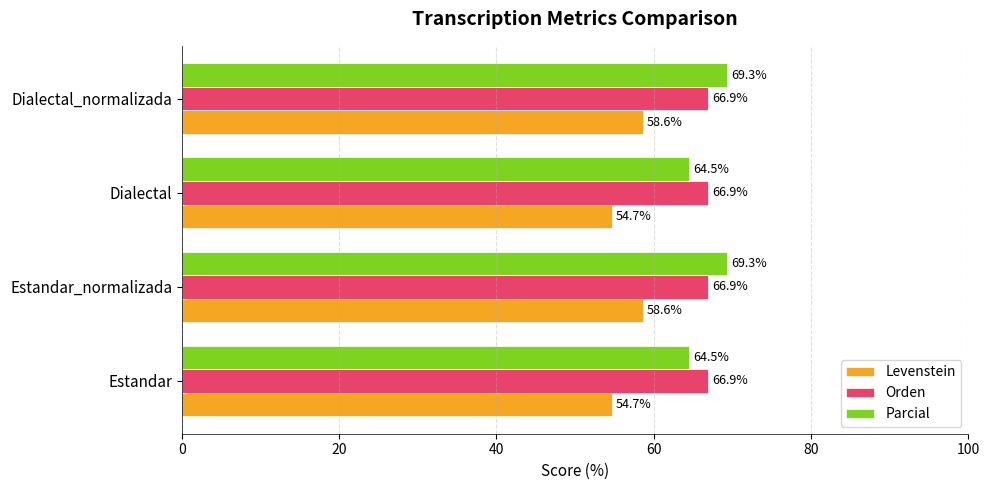

What is the smallest value displayed?

54.7